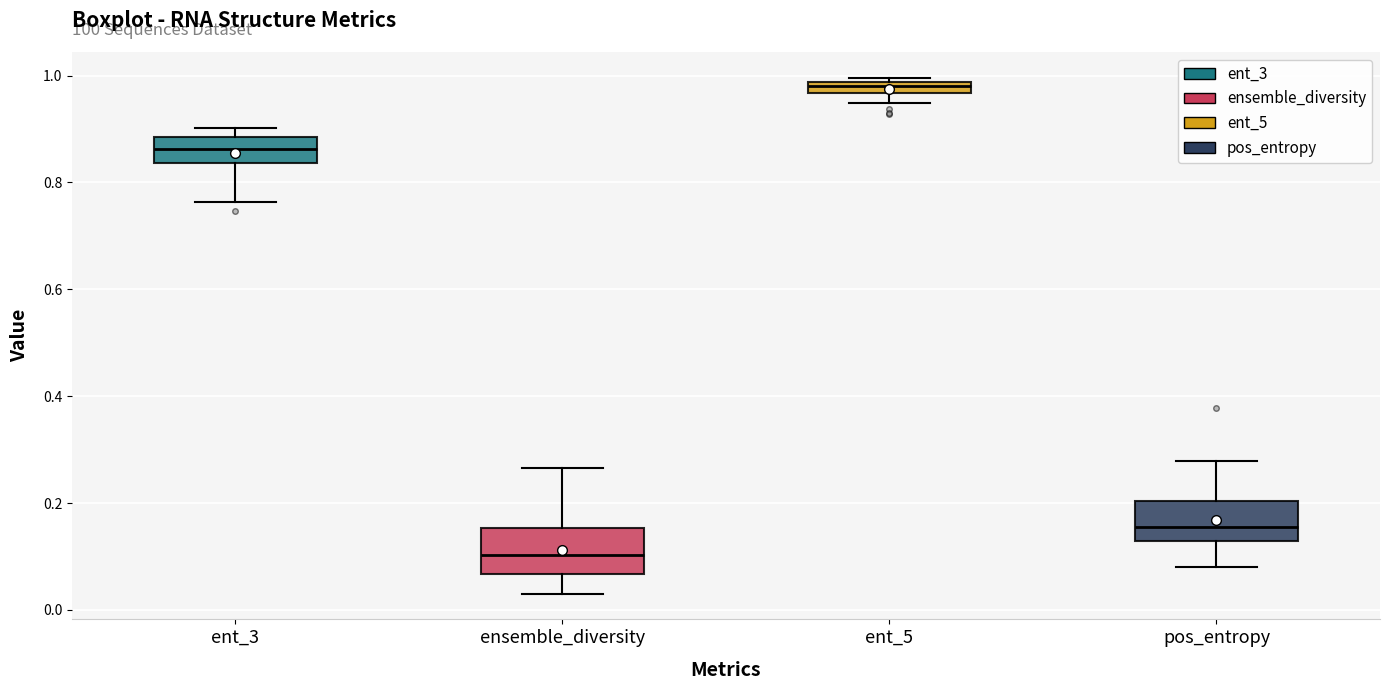

Which box's median line is the highest?

ent_5